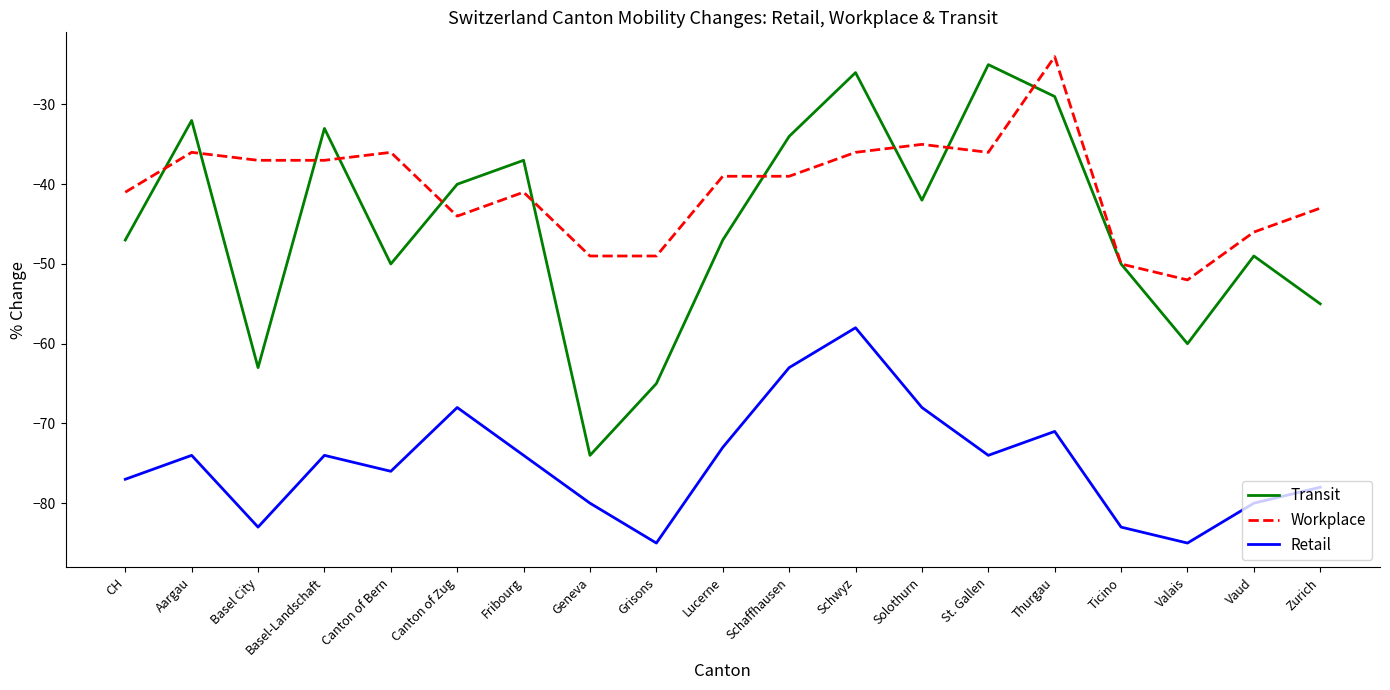

What position from the left is Schaffhausen?

11